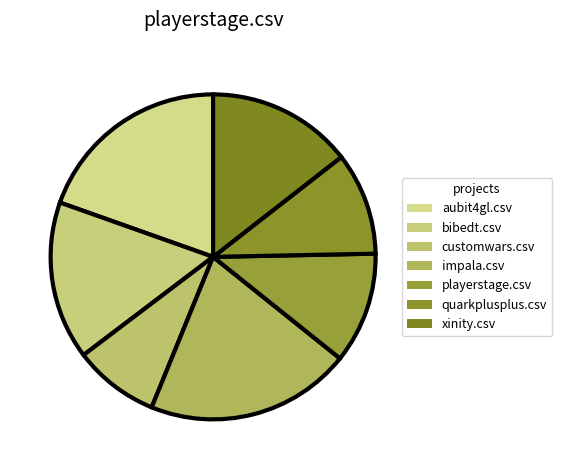

Count the number of slices in the pie.

7